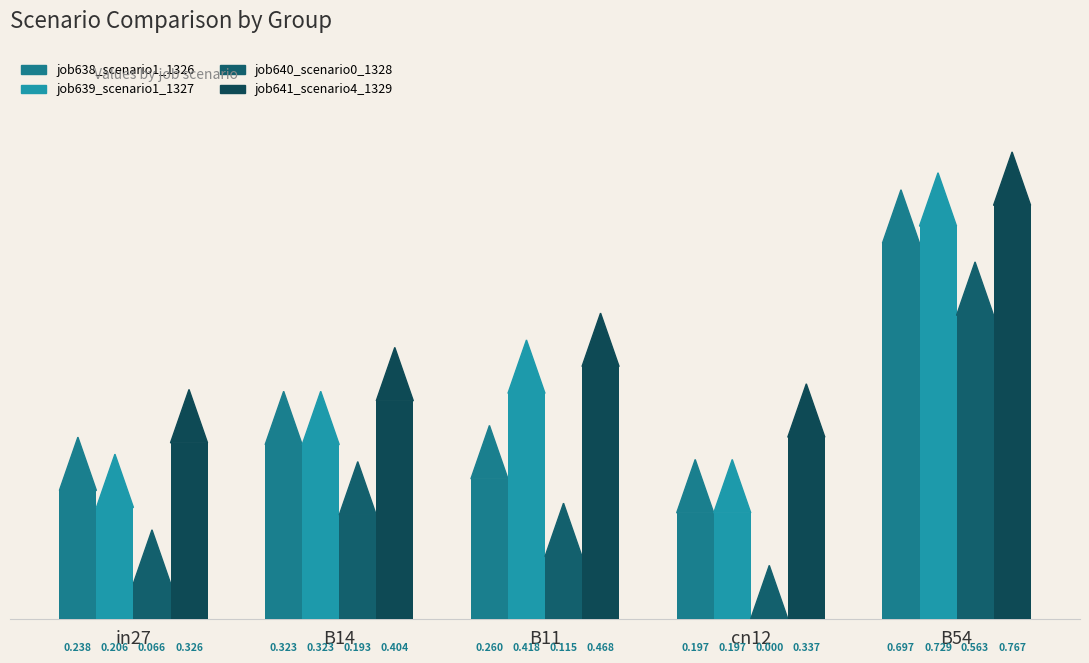

Between B14 and cn12, which series saw the biggest shift?

job640_scenario0_1328